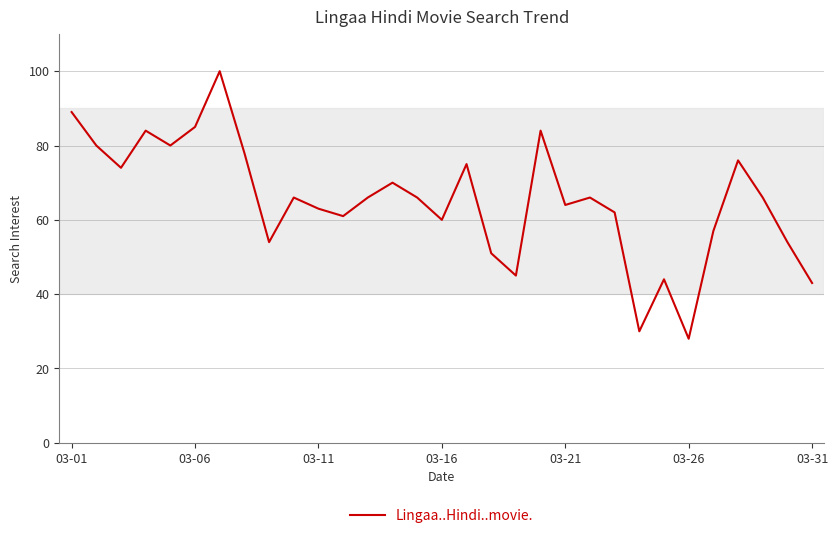

What is the difference between the maximum and minimum values?

72